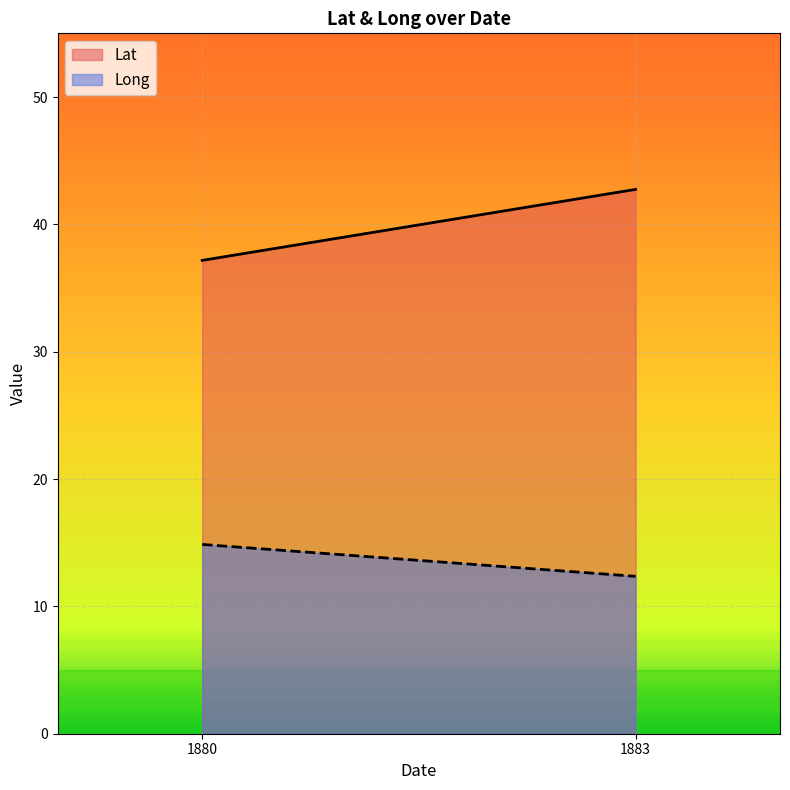

How many distinct data groups are displayed?

2